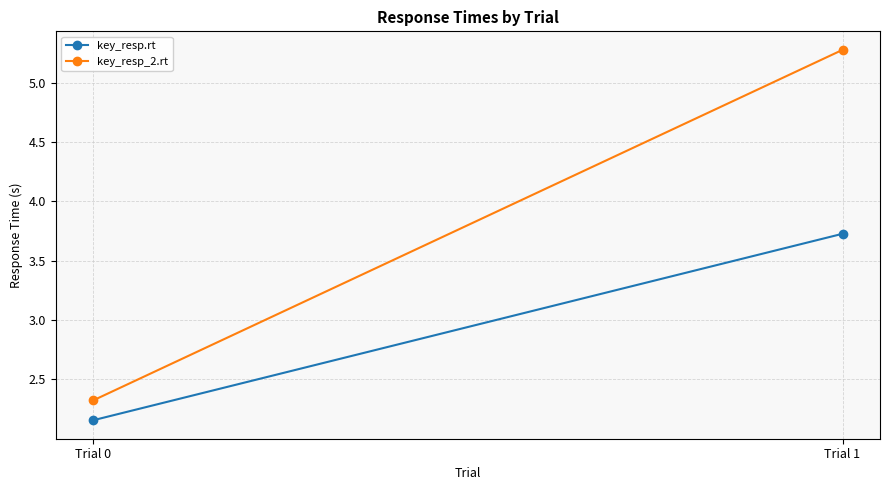

True or false: key_resp.rt has a value of 2.2 at Trial 0.

True